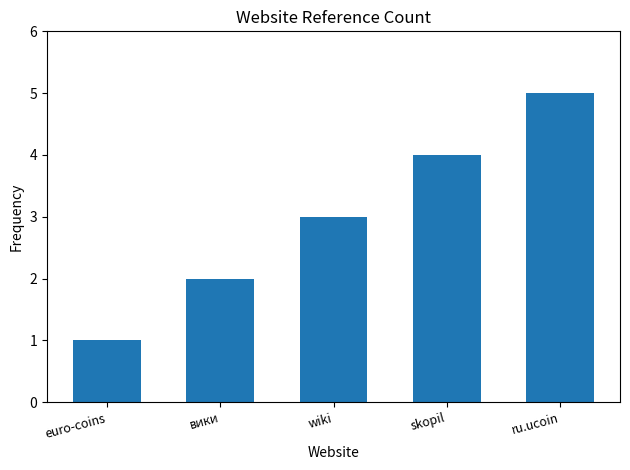

The value at wiki is 2. True or false?

False